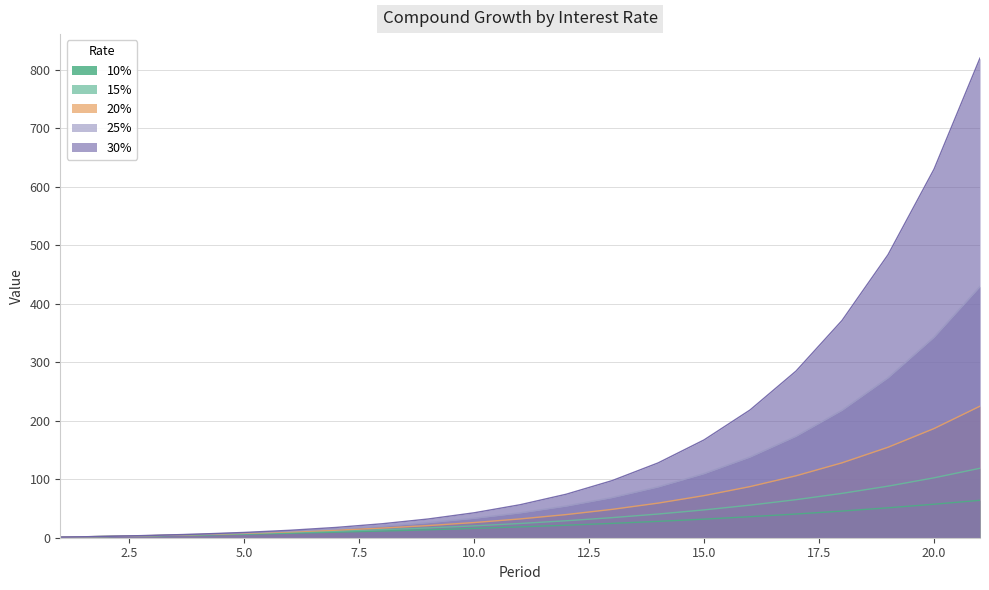

Reading left to right, what are all the values shown in this chart?

10%: 1.0	2.1	3.3	4.6	6.1	7.7	9.5	11.4	13.6	15.9	18.5	21.4	24.5	28.0	31.8	35.9	40.5	45.6	51.2	57.3	64.0
15%: 1.0	2.1	3.5	5.0	6.7	8.8	11.1	13.7	16.8	20.3	24.3	29.0	34.4	40.5	47.6	55.7	65.1	75.8	88.2	102.4	118.8
20%: 1.0	2.2	3.6	5.4	7.4	9.9	12.9	16.5	20.8	26.0	32.2	39.6	48.5	59.2	72.0	87.4	105.9	128.1	154.7	186.7	225.0
25%: 1.0	2.2	3.8	5.8	8.2	11.3	15.1	19.8	25.8	33.3	42.6	54.2	68.8	86.9	109.7	138.1	173.6	218.0	273.6	342.9	429.7
30%: 1.0	2.3	4.0	6.2	9.0	12.8	17.6	23.9	32.0	42.6	56.4	74.3	97.6	127.9	167.3	218.5	285.0	371.5	484.0	630.2	820.2